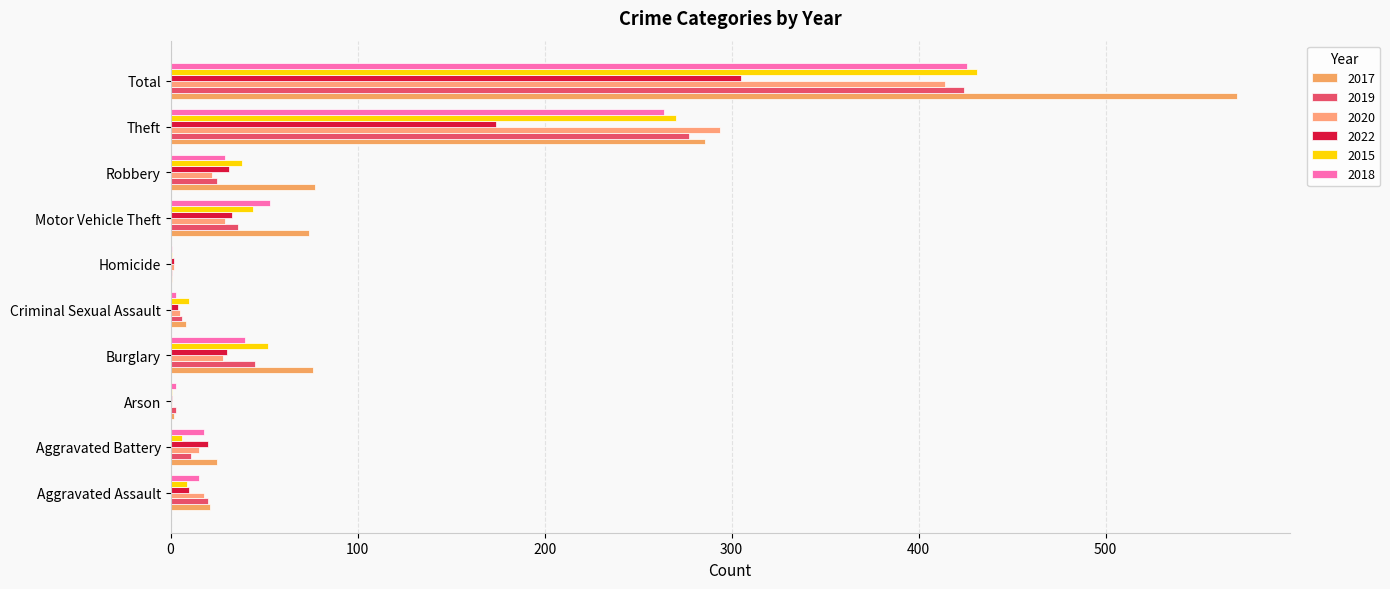

What is the sum of all 2019 values?

848